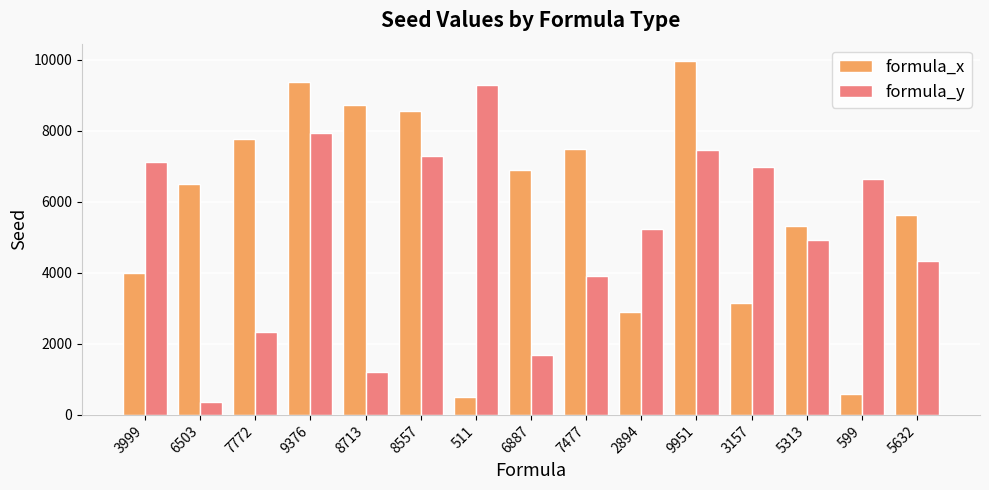

Which series has the largest total across all categories?

formula_x